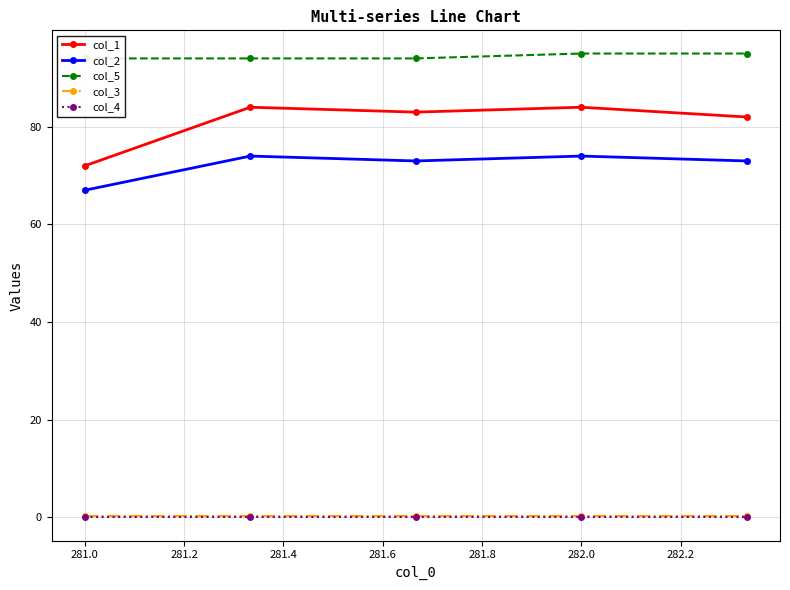

True or false: col_3 and col_2 cross at least once.

False